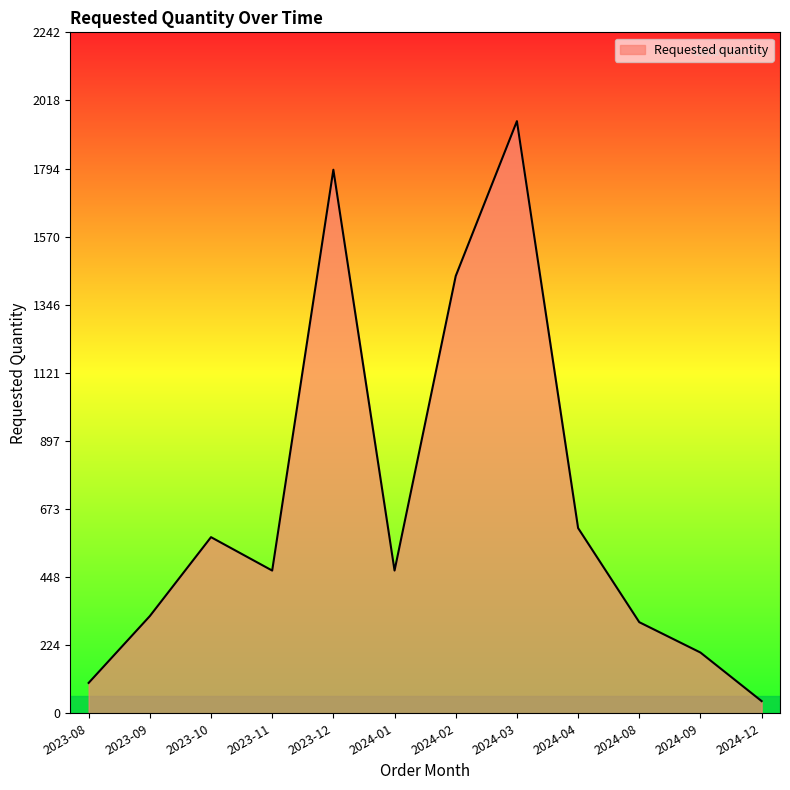

Does the chart display data point markers on the line(s)?

No